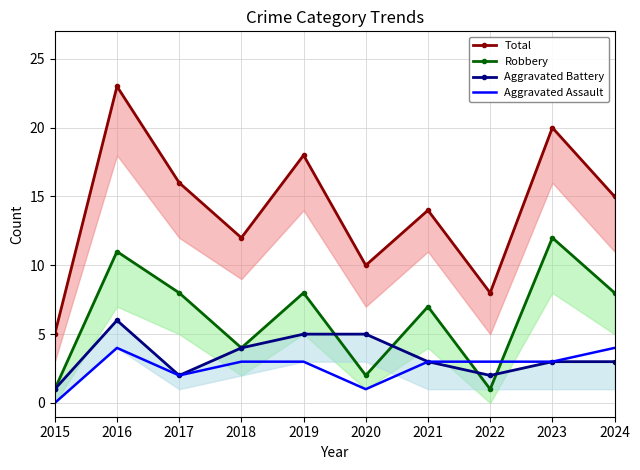

In Aggravated Assault, how many points are lower than both neighbors (excluding endpoints)?

2